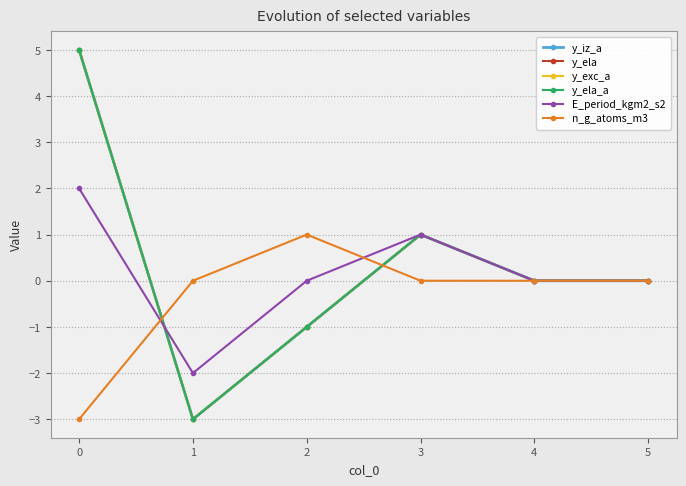

True or false: y_ela and y_ela_a intersect in this chart.

False